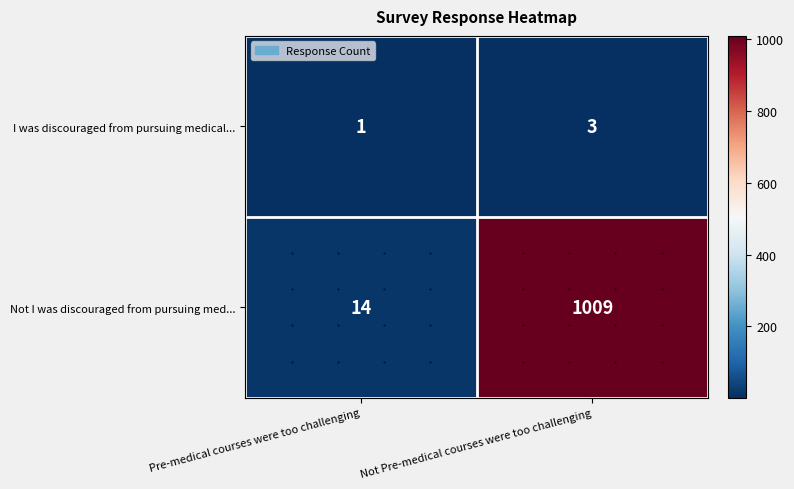

True or false: Not I was discouraged from pursuing med... has a value of 236 at Not Pre-medical courses were too challenging.

False